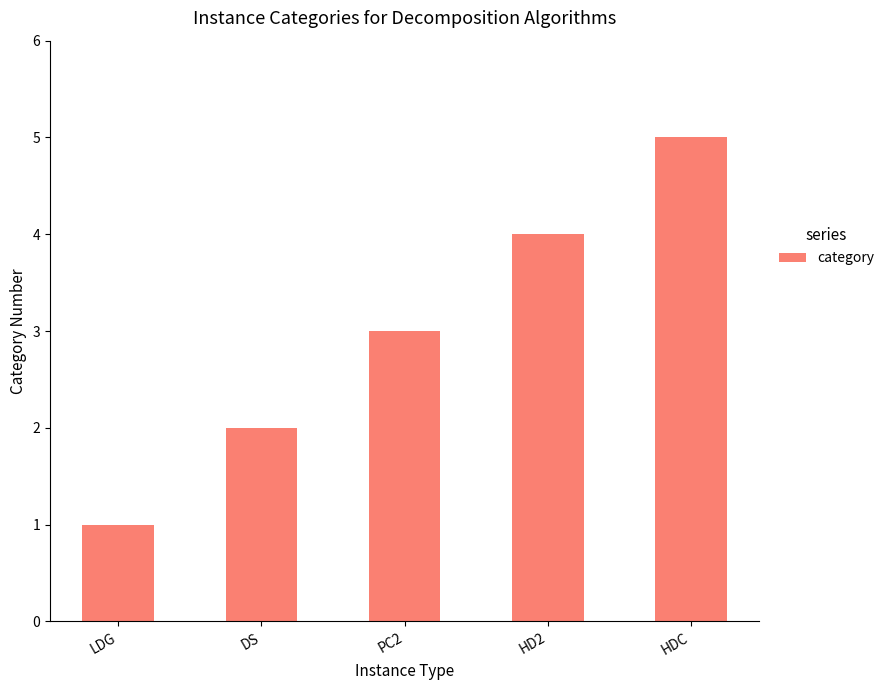

List the labels in order of value, largest first.

HDC, HD2, PC2, DS, LDG